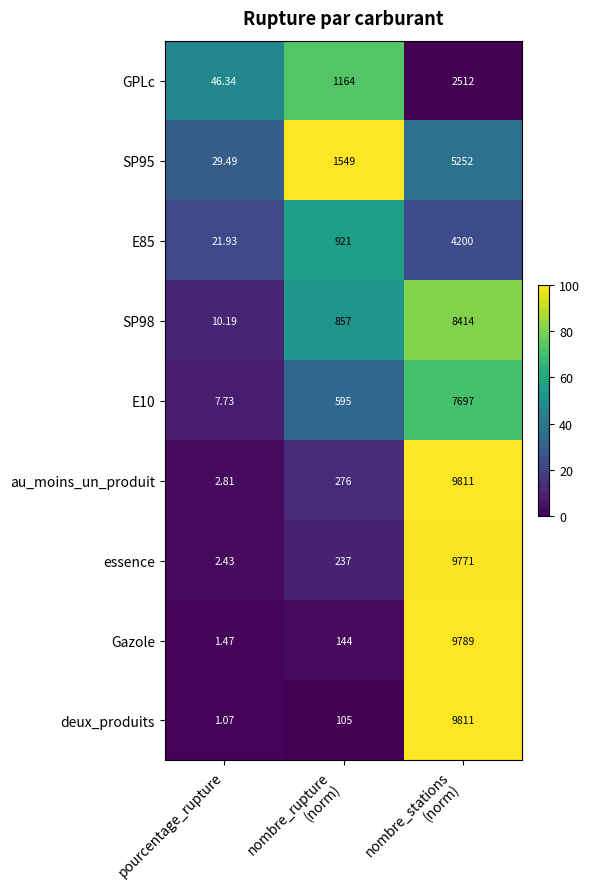

Which series has the largest range (max minus min)?

deux_produits